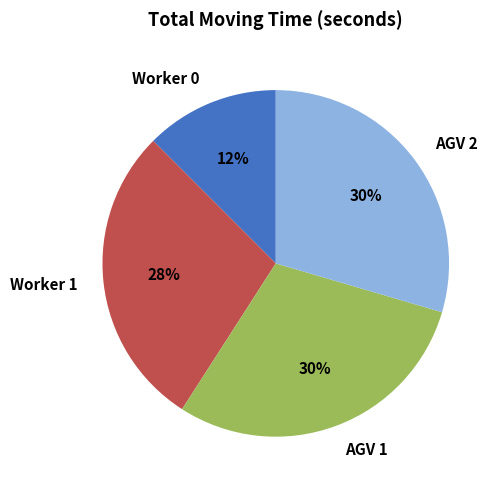

The AGV 1 slice represents 30% of the pie. True or false?

True